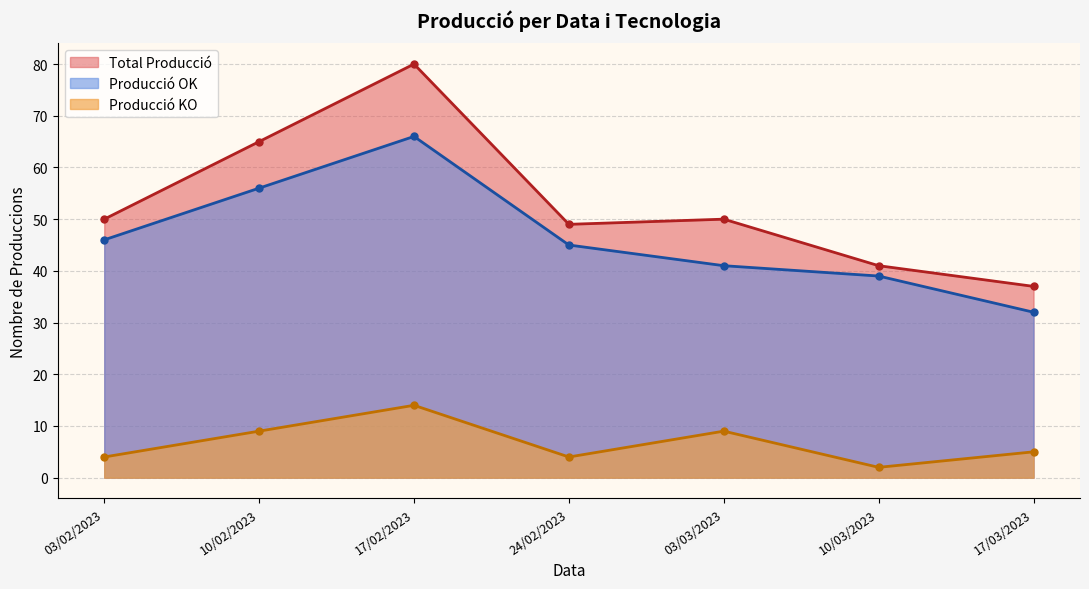

Which category has the lowest value in the Total Producció series?

17/03/2023